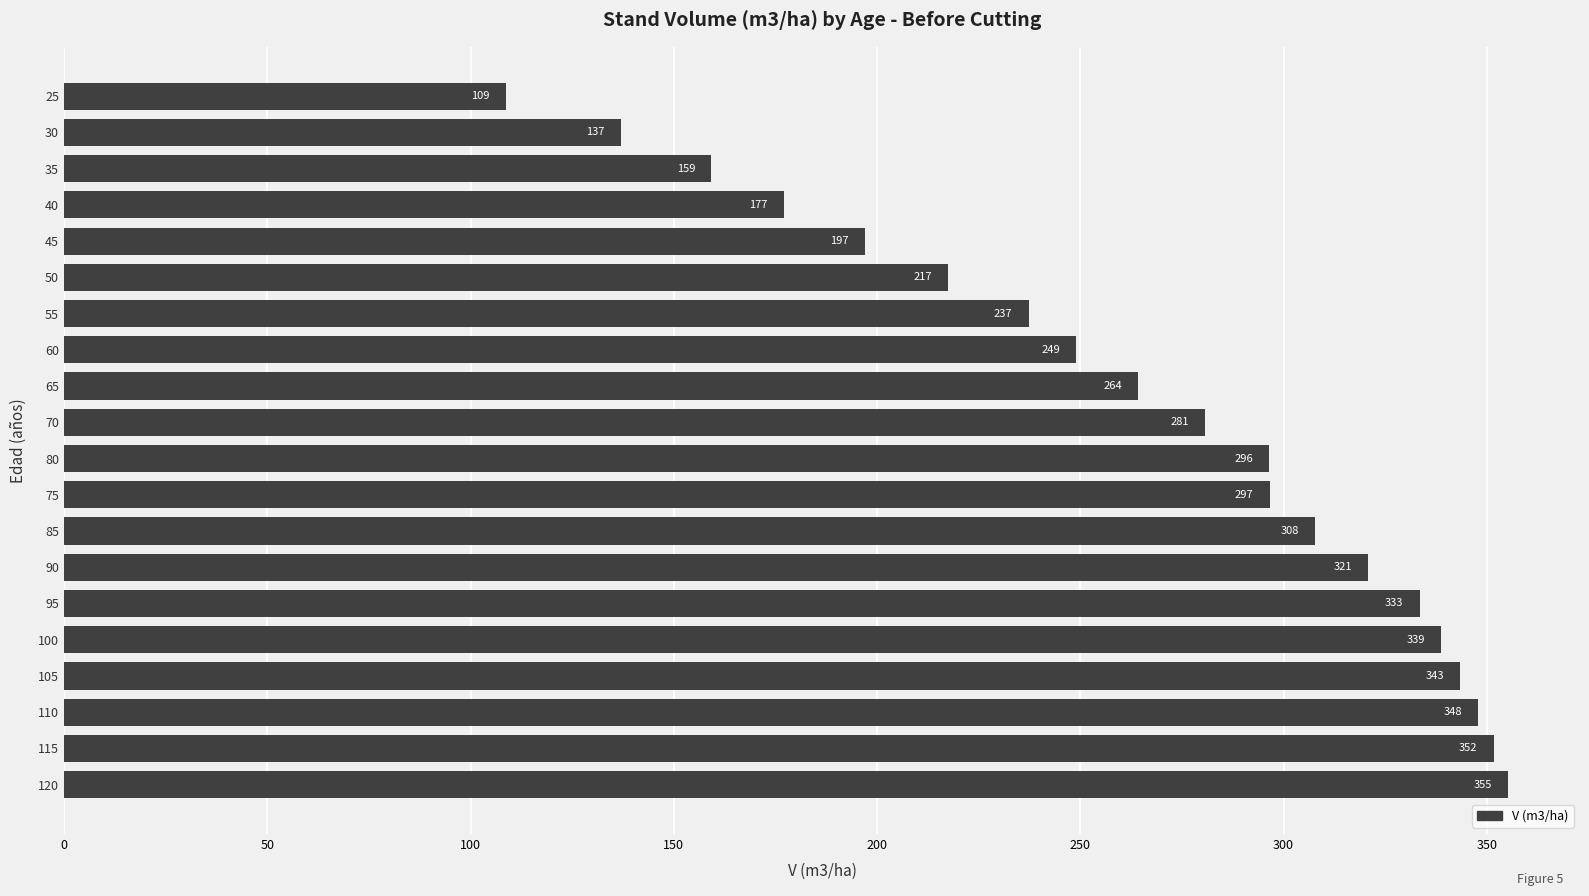

What is the minimum value shown in the chart?

108.7